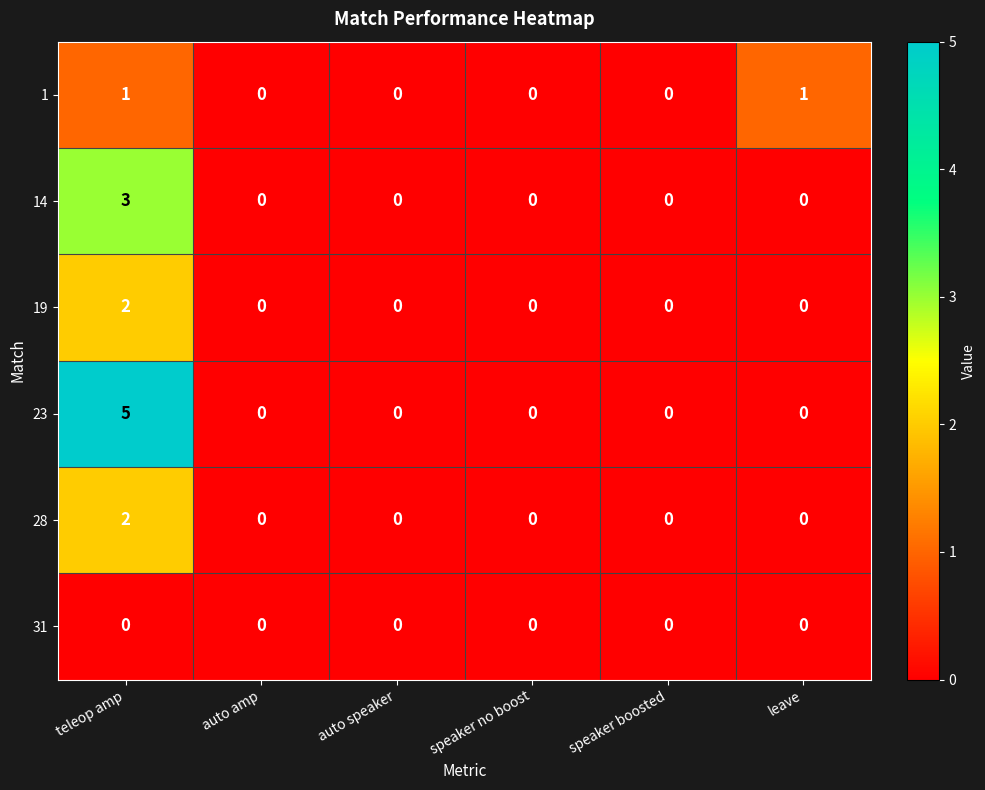

At which category is the sum across all series the highest?

teleop amp